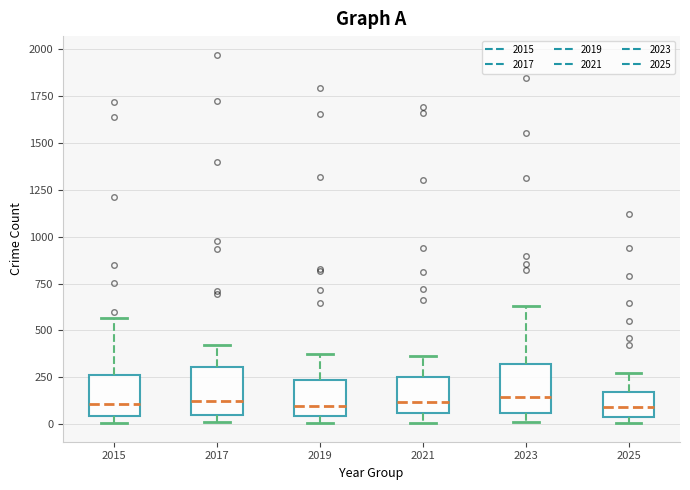

Where is the lower edge of the box at x = 2021 on the y-axis? The values are not printed on the chart, so give them approximately, as read against the axis.

50